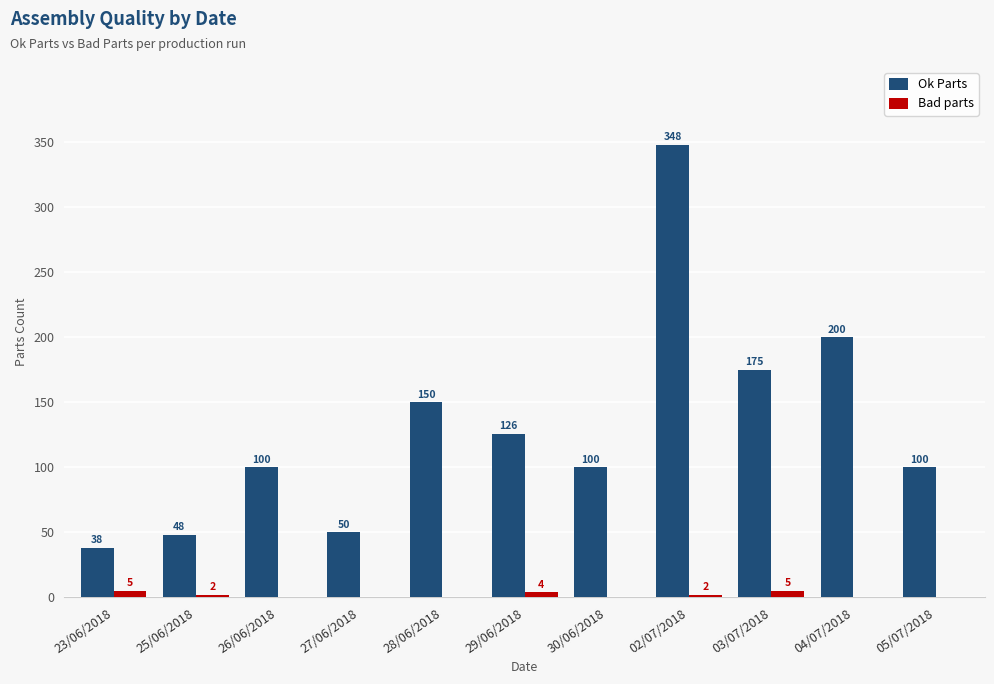

What is the average value of the Ok Parts series?

130